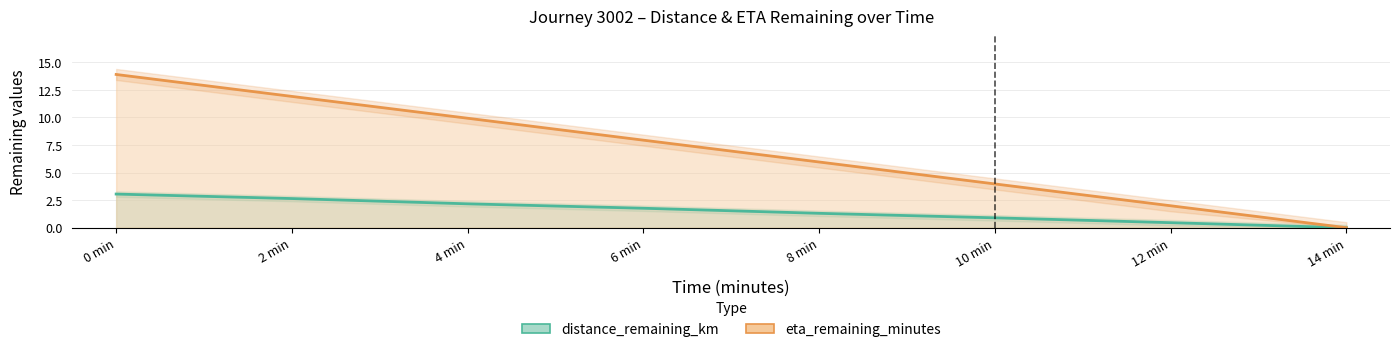

How many data points in eta_remaining_minutes are above 7?

4